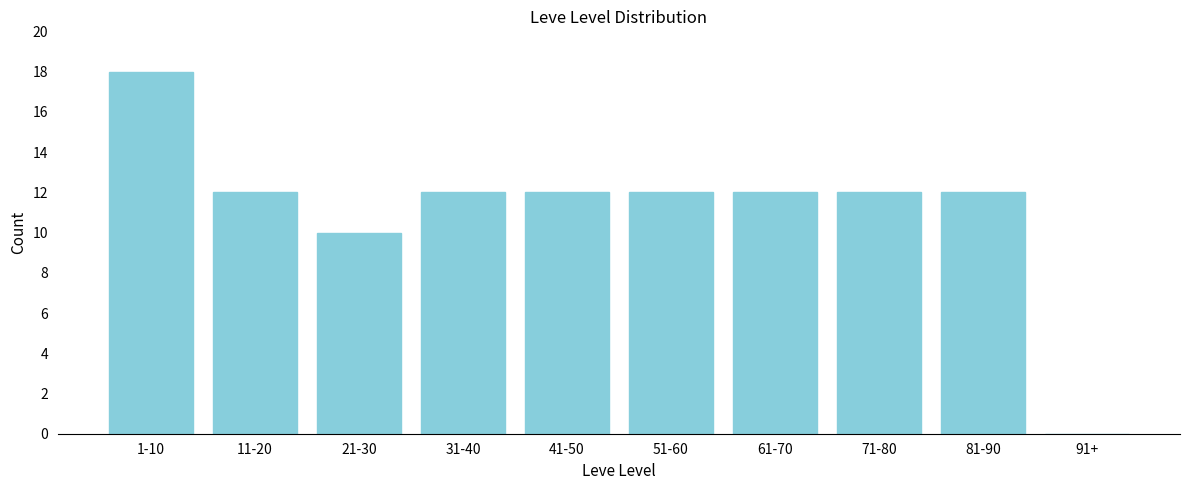

Reading right to left, transcribe all the data shown in this chart.

91+=0	81-90=12	71-80=12	61-70=12	51-60=12	41-50=12	31-40=12	21-30=10	11-20=12	1-10=18